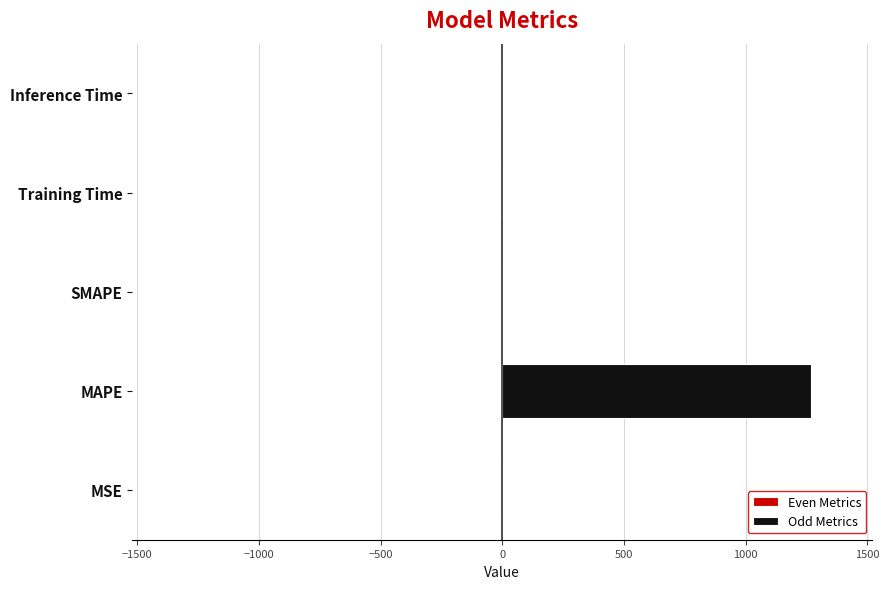

What are all the series names shown in the legend?

Even Metrics, Odd Metrics